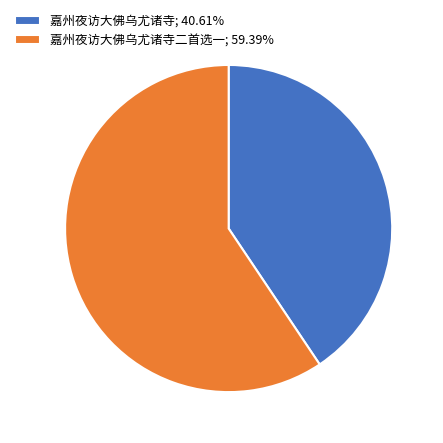

Is 嘉州夜访大佛乌尤诸寺二首选一; 59.39% the majority of the pie?

Yes